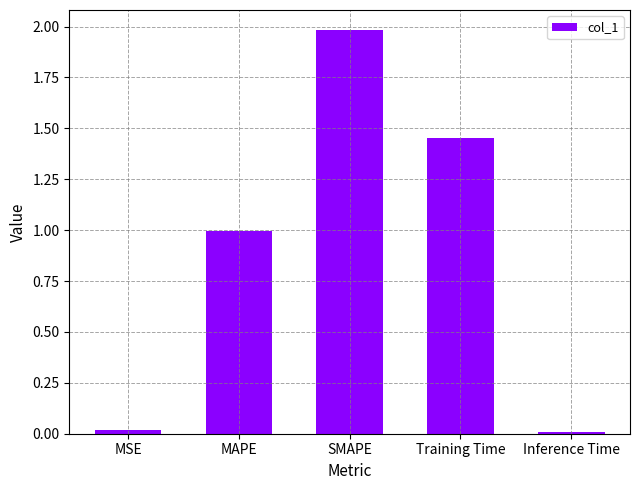

What is the sum of all values?

4.5